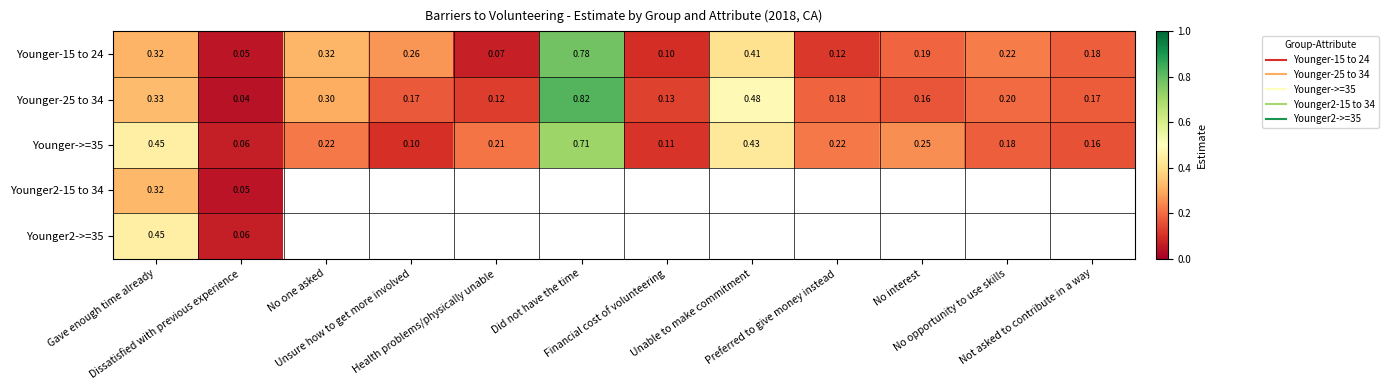

How many positive values does the Younger2->=35 series have?

2